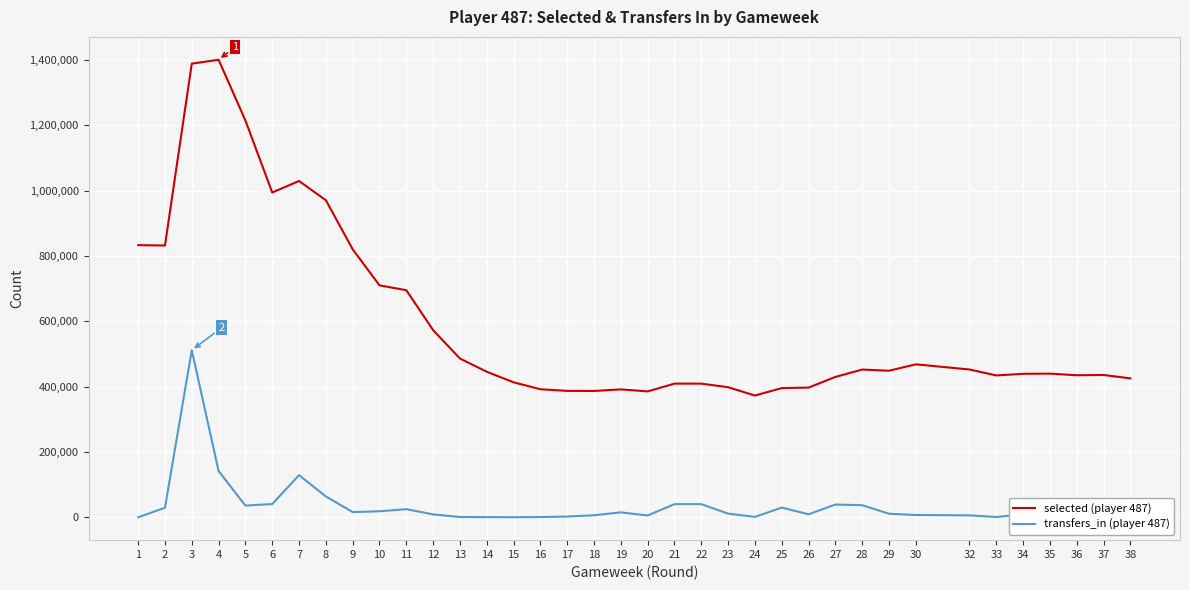

What is the value of the transfers_in (player 487) point at the 27th from the left?

39083